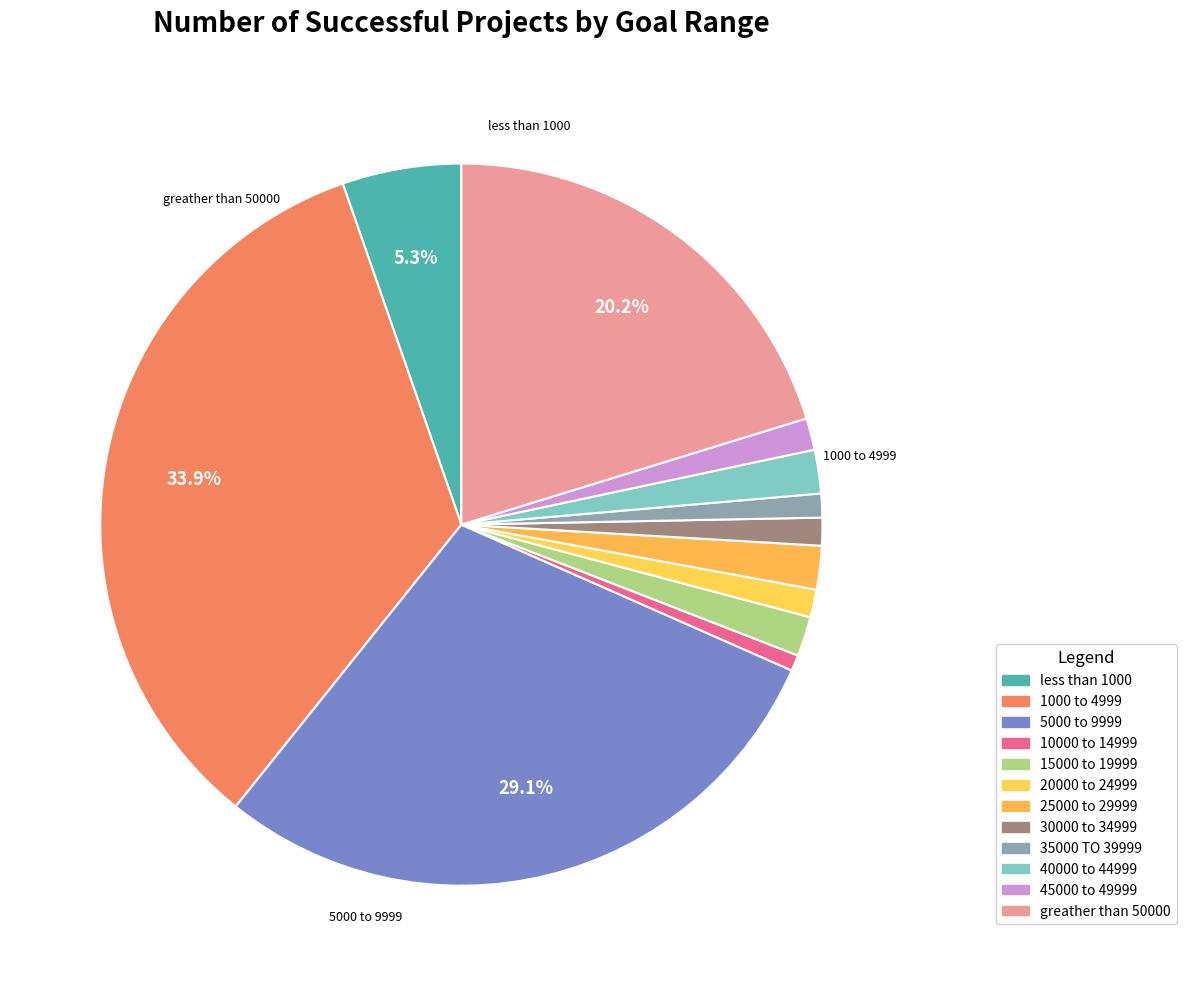

Is it true that 5000 to 9999 is 16% of the pie?

False